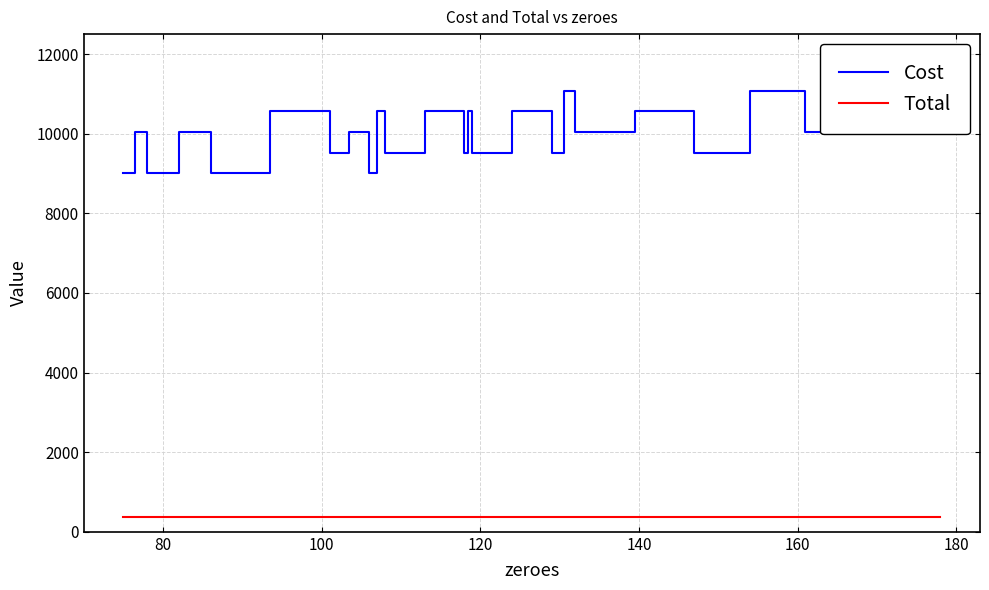

What is the lowest value of the Cost series?

9000